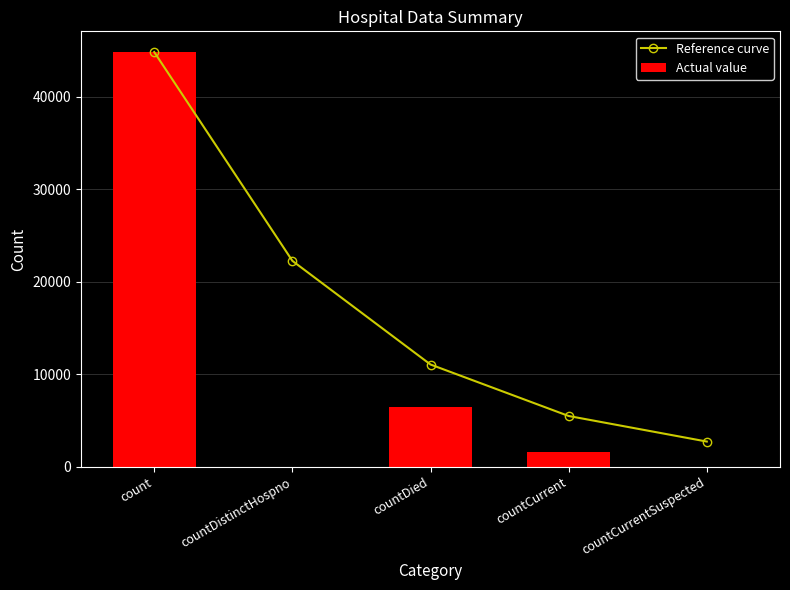

The Actual value series shows 2792.6 at countCurrent. True or false?

False